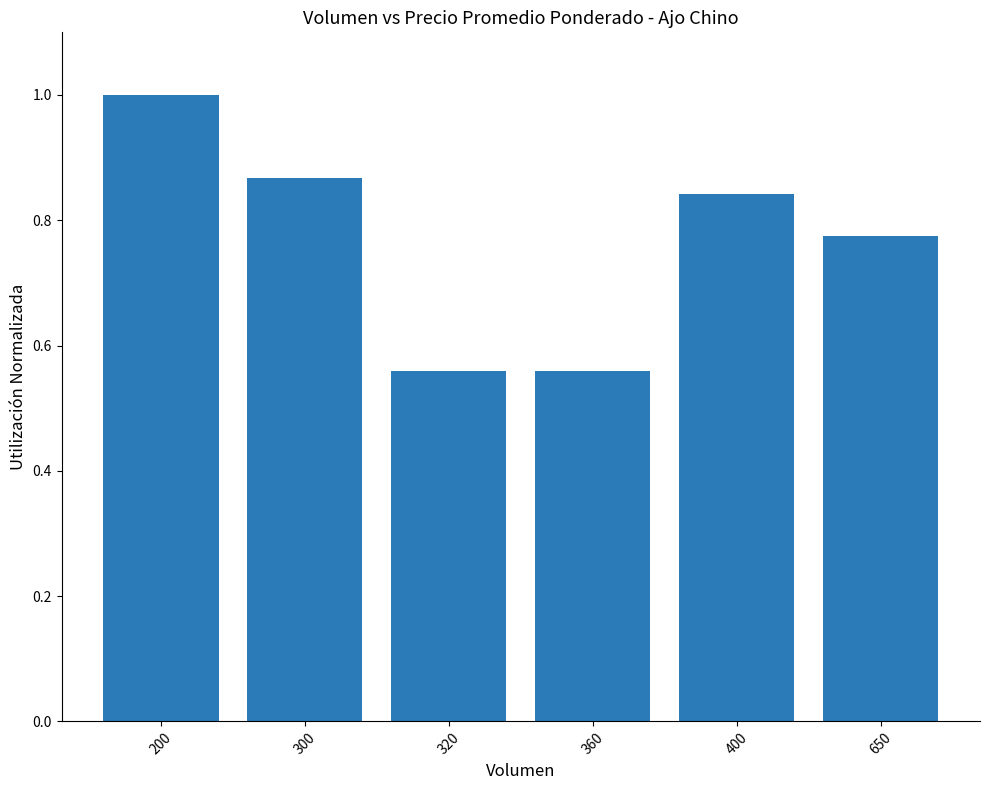

What is the sum of the values at 650 and 360?

1.3